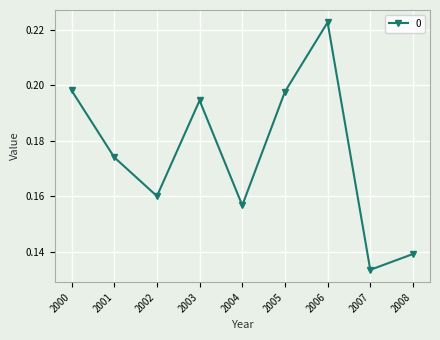

Which label corresponds to the smallest value in the chart?

2007